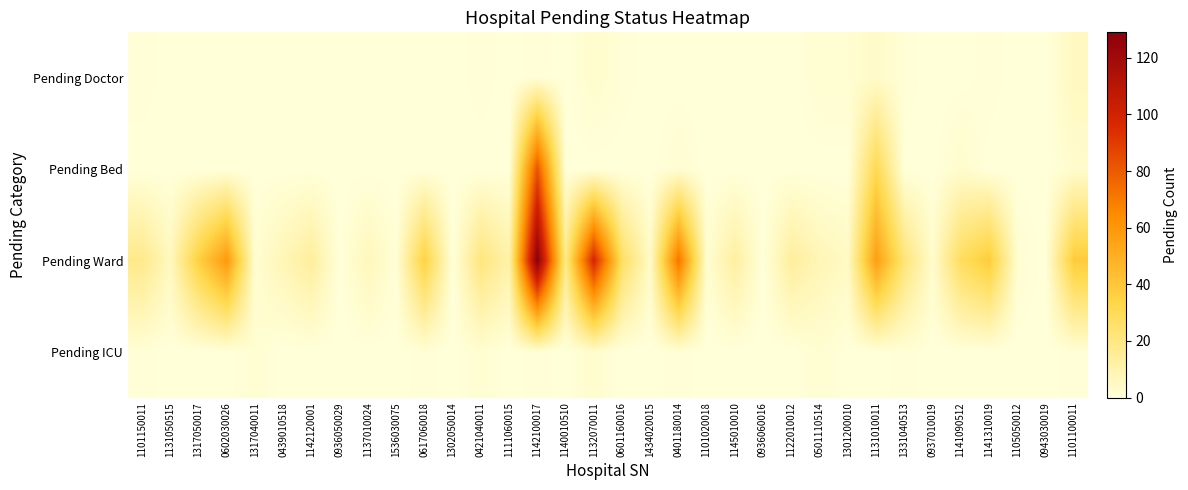

What is the maximum value shown in the chart?

129